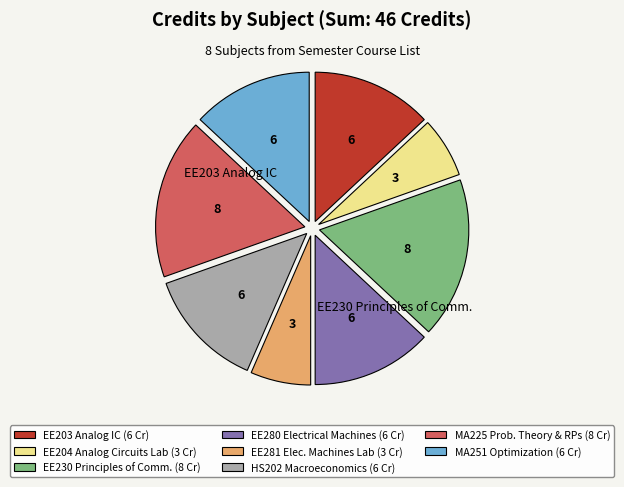

Approximately how many times larger is the value at MA251 Optimization (6 Cr) compared to HS202 Macroeconomics (6 Cr)?

1.0